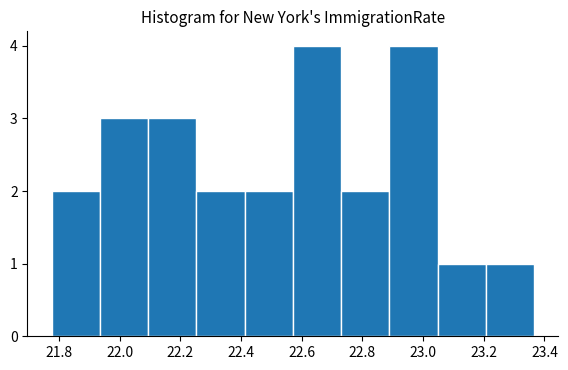

Reading left to right, list every bar in this chart as the range it spans on the x-axis followed by its height. Neither the bar edges nor the heights are printed on the chart, so give them approximately, as read against the axes.

21.78 to 21.94: 2
21.94 to 22.10: 3
22.10 to 22.26: 3
22.26 to 22.42: 2
22.42 to 22.58: 2
22.58 to 22.74: 4
22.74 to 22.88: 2
22.88 to 23.04: 4
23.04 to 23.20: 1
23.20 to 23.36: 1